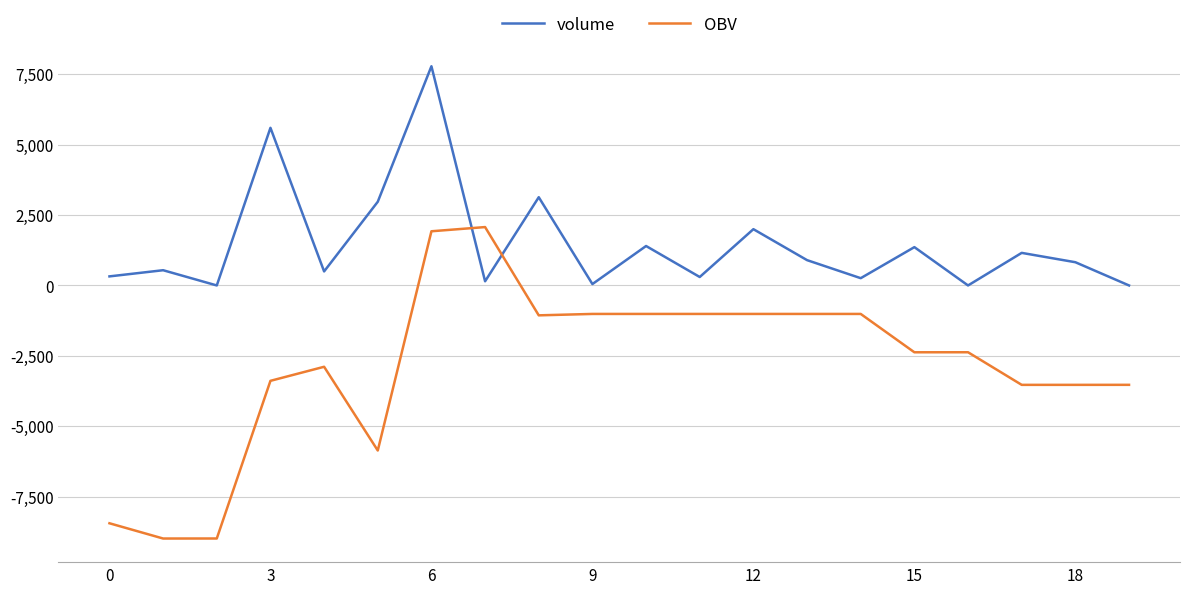

Is this an area chart (filled region under the line)?

No